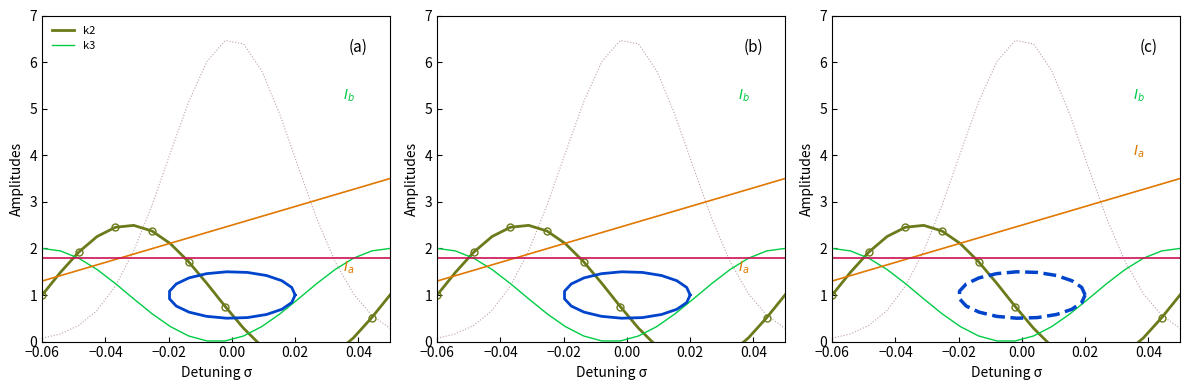

Reading left to right, transcribe all the data shown in this chart.

k2: 1.0	1.5	1.9	2.3	2.5	2.5	2.4	2.1	1.7	1.2	0.8	0.3	-0.1	-0.4	-0.5	-0.5	-0.3	0.1	0.5	1.0
k3: 2.0	1.9	1.8	1.5	1.2	0.9	0.6	0.3	0.1	0.0	0.0	0.1	0.3	0.6	0.9	1.2	1.5	1.8	1.9	2.0